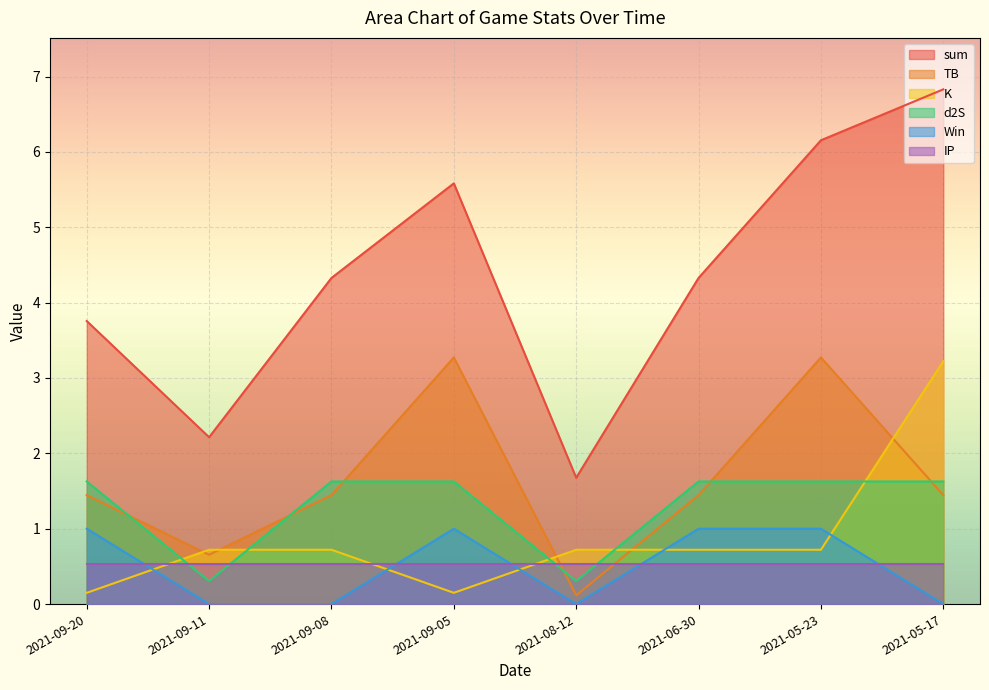

Which label corresponds to the smallest value in the chart?

2021-09-11